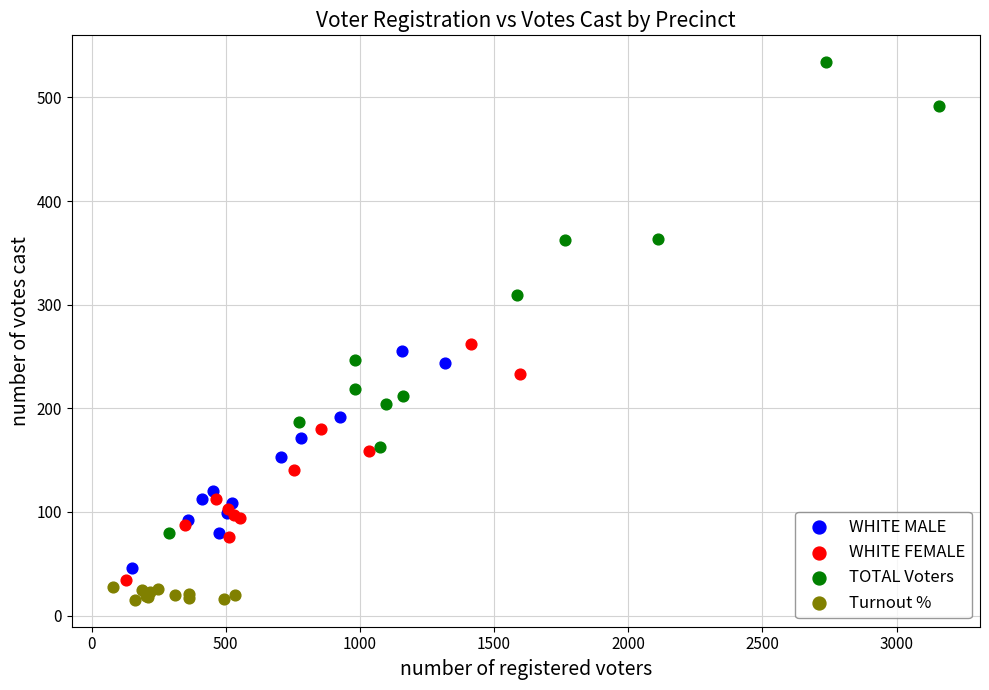

Which series reaches the maximum Y coordinate?

TOTAL Voters